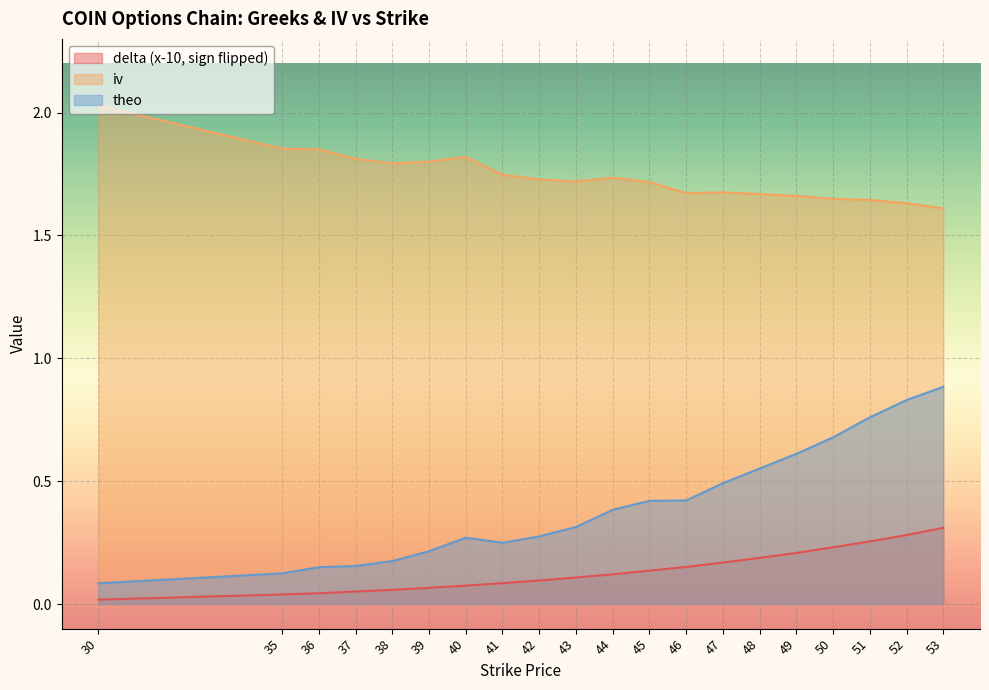

Which label corresponds to the largest value in the chart?

30